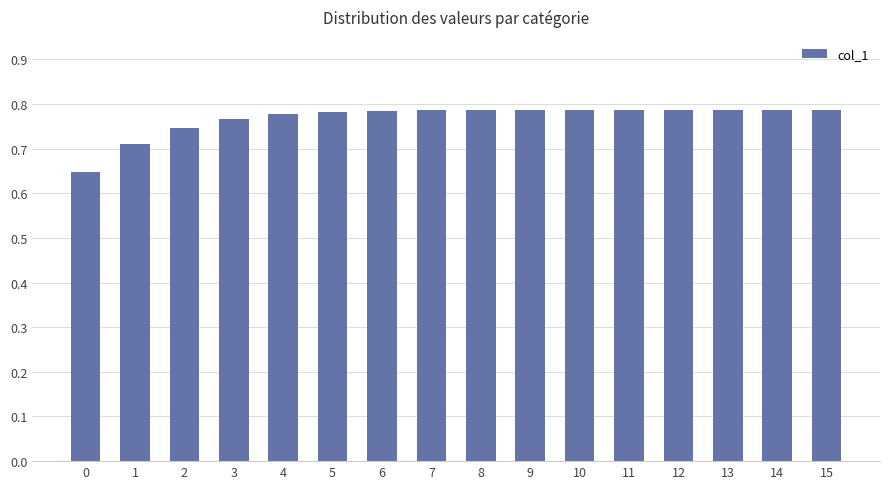

The value at 11 is 1.2. True or false?

False